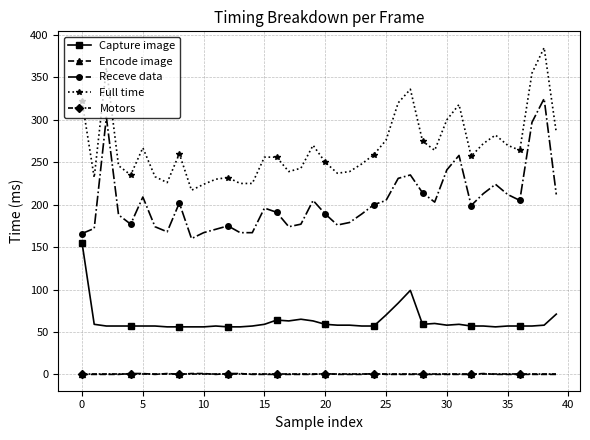

What is the value of the Capture image point at the 39th from the left?

58